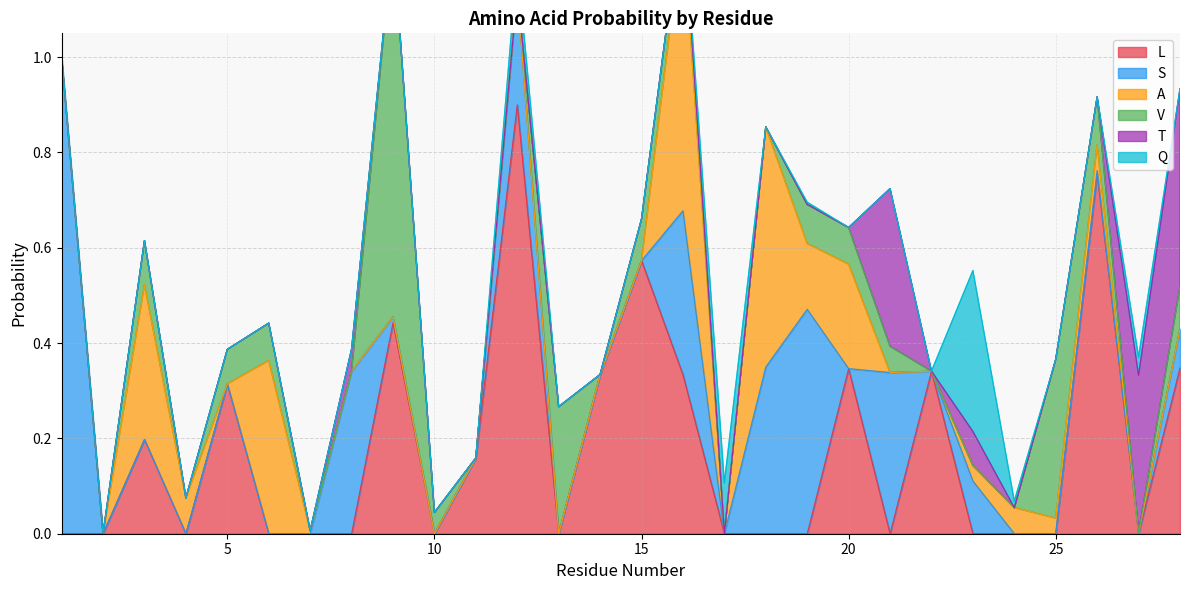

Reading left to right, what are all the values shown in this chart?

L: 0.0	0.0	0.2	0.0	0.3	0.0	0.0	0.0	0.4	0.0	0.2	0.9	0.0	0.3	0.6	0.3	0.0	0.0	0.0	0.3	0.0	0.3	0.0	0.0	0.0	0.8	0.0	0.3
S: 1.0	0.0	0.0	0.0	0.0	0.0	0.0	0.3	0.0	0.0	0.0	0.2	0.0	0.0	0.0	0.3	0.0	0.3	0.5	0.0	0.3	0.0	0.1	0.0	0.0	0.0	0.0	0.1
A: 0.0	0.0	0.3	0.1	0.0	0.4	0.0	0.0	0.0	0.0	0.0	0.0	0.0	0.0	0.0	0.6	0.0	0.5	0.1	0.2	0.0	0.0	0.0	0.1	0.0	0.1	0.0	0.0
V: 0.0	0.0	0.1	0.0	0.1	0.1	0.0	0.0	0.8	0.0	0.0	0.0	0.3	0.0	0.1	0.0	0.0	0.0	0.1	0.1	0.1	0.0	0.0	0.0	0.3	0.1	0.0	0.1
T: 0.0	0.0	0.0	0.0	0.0	0.0	0.0	0.0	0.0	0.0	0.0	0.0	0.0	0.0	0.0	0.0	0.0	0.0	0.0	0.0	0.3	0.0	0.1	0.0	0.0	0.0	0.3	0.4
Q: 0.0	0.0	0.0	0.0	0.0	0.0	0.0	0.0	0.0	0.0	0.0	0.1	0.0	0.0	0.0	0.0	0.1	0.0	0.0	0.0	0.0	0.0	0.3	0.0	0.0	0.0	0.0	0.0